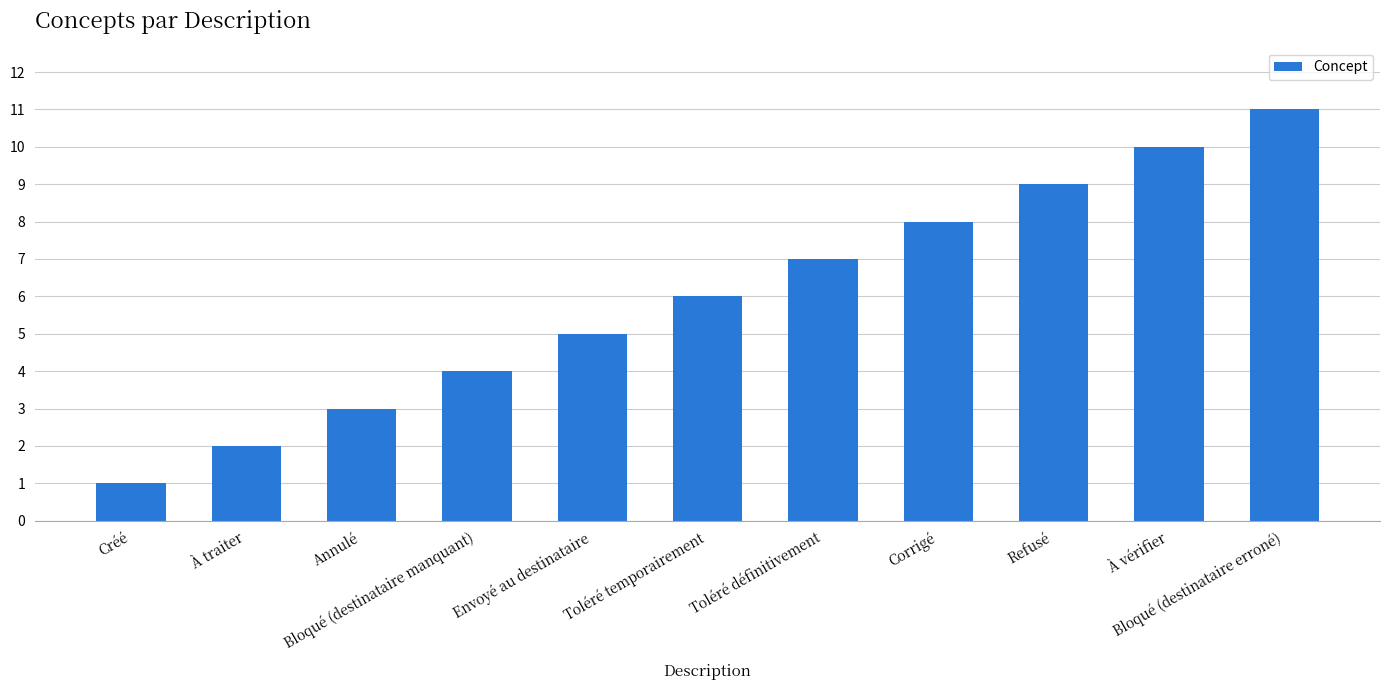

What is the sum of all values?

66